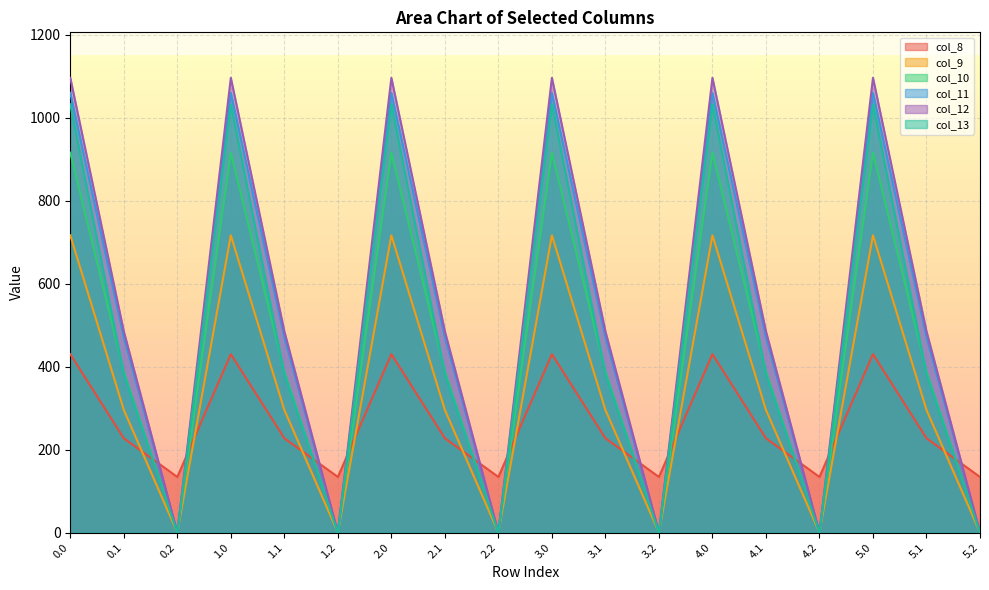

True or false: col_8 has a value of 198.3 at 2.2.

False